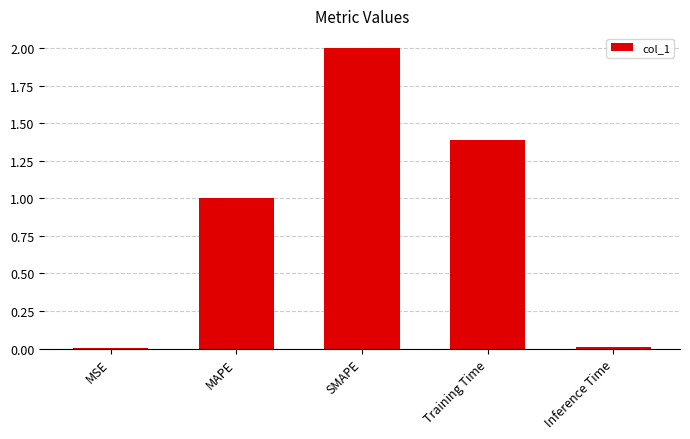

What is the sum of all values?

4.4